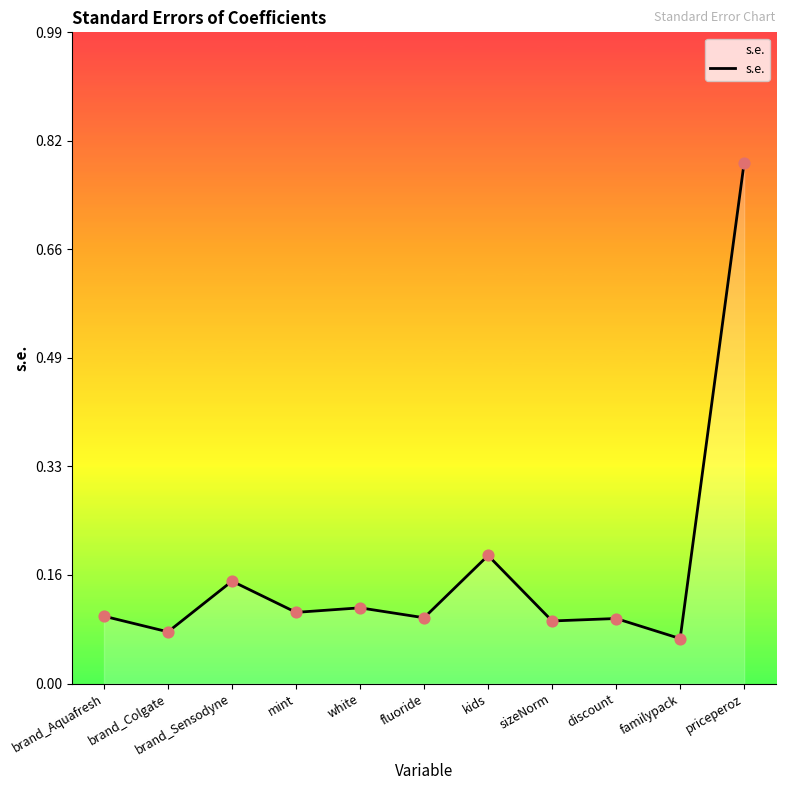

Which has a higher value, kids or brand_Colgate?

kids